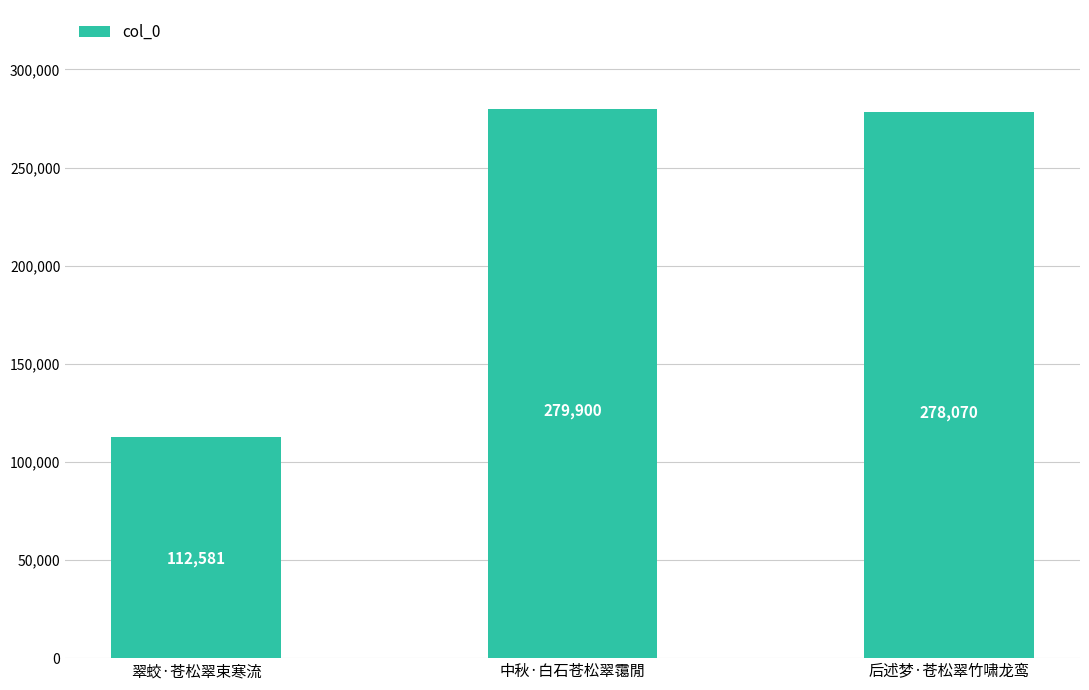

Does the chart contain any negative values?

No